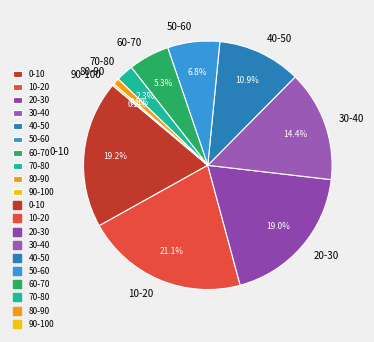

Which slice is the largest?

10-20